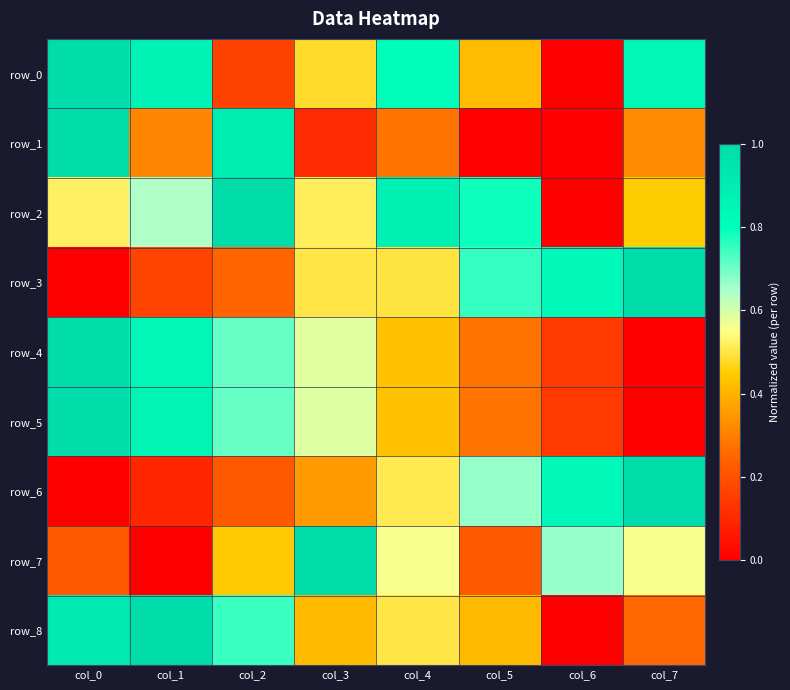

At how many categories does at least one series exceed 0?

8